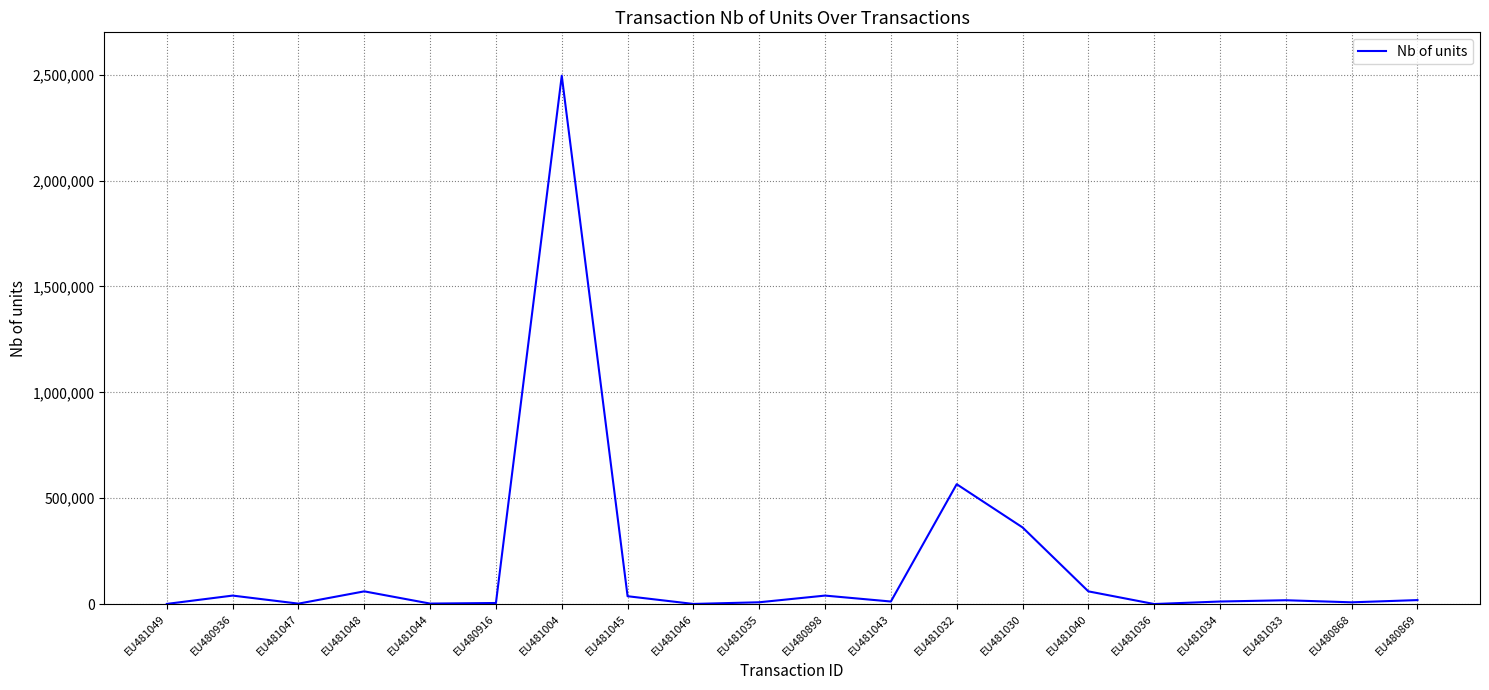

What is the difference between the maximum and minimum values?

2494880